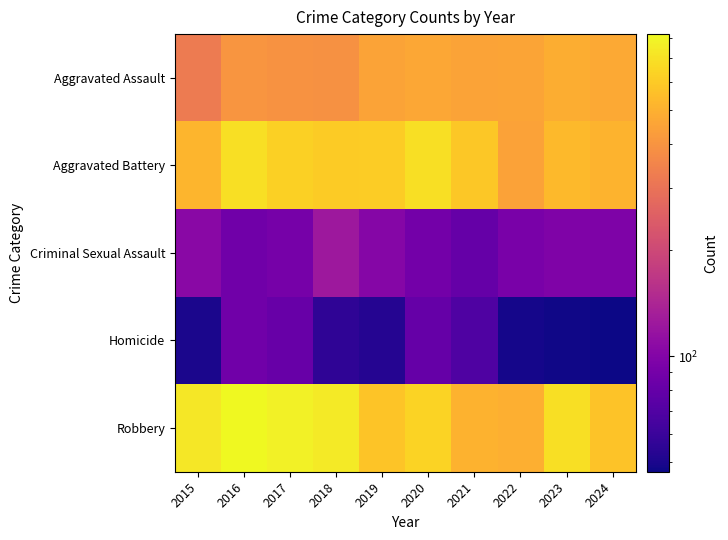

Rank the series at 2018 from highest to lowest value.

Robbery, Aggravated Battery, Aggravated Assault, Criminal Sexual Assault, Homicide